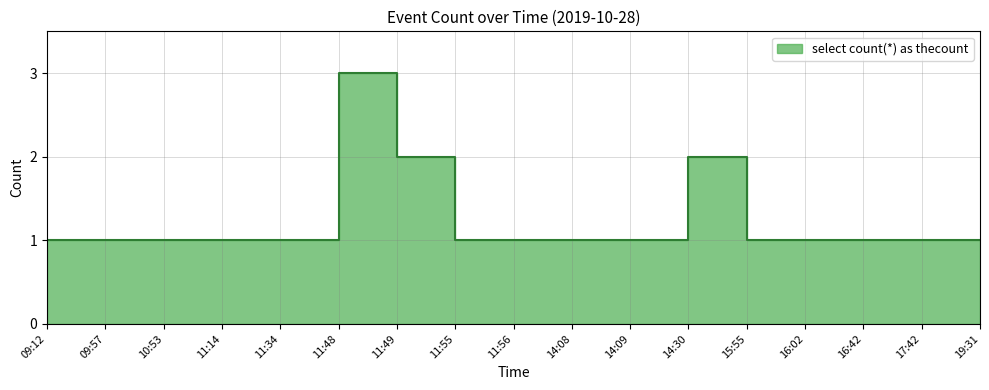

Between 11:34 and 11:55, which is larger?

11:34